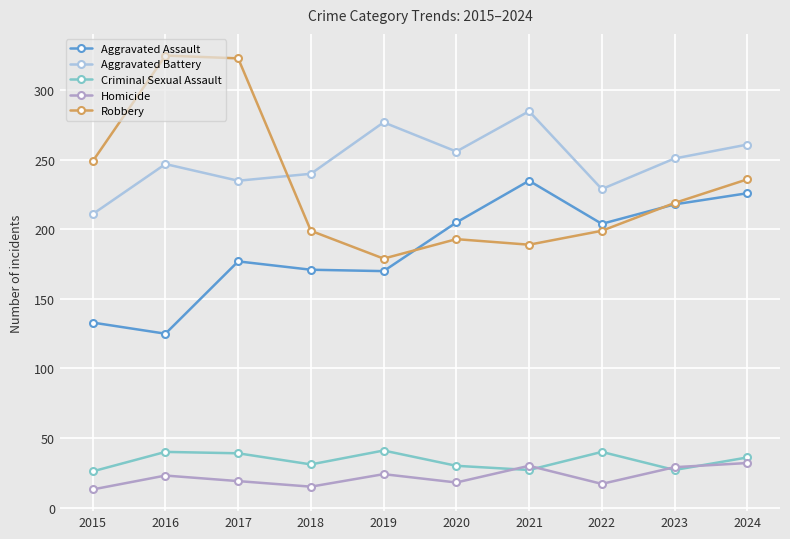

Does the chart display data point markers on the line(s)?

Yes